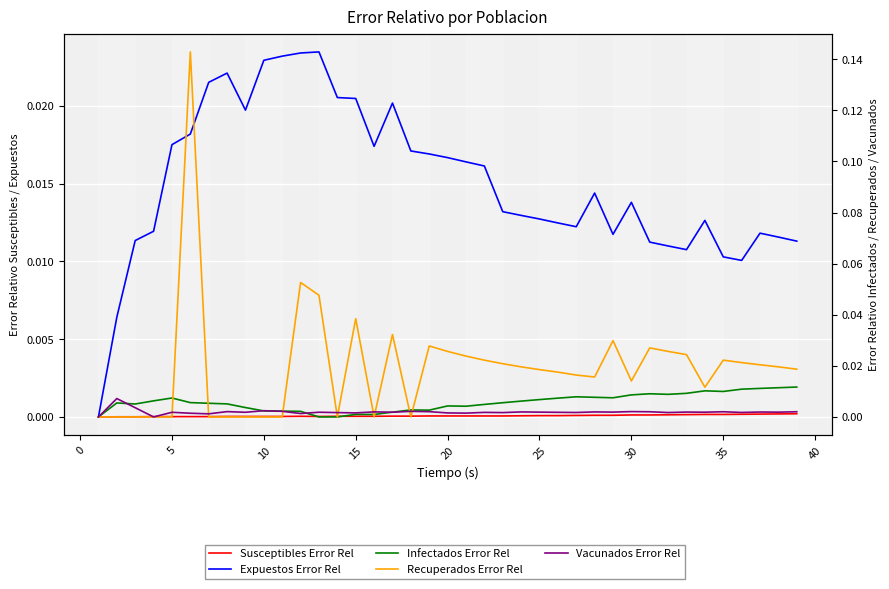

At how many categories does at least one series exceed 0?

38